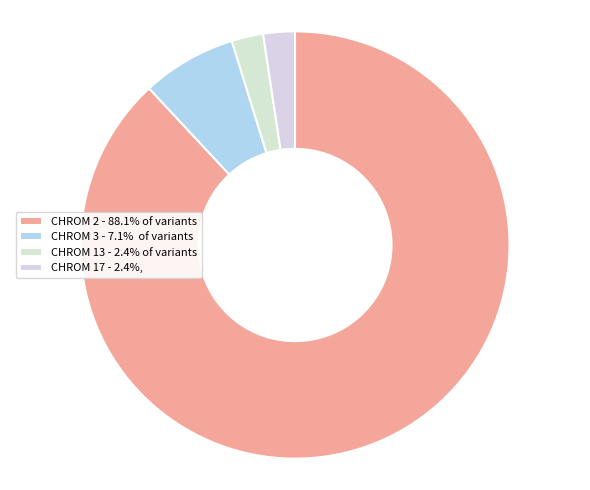

Which category has the biggest portion of the pie?

CHROM 2